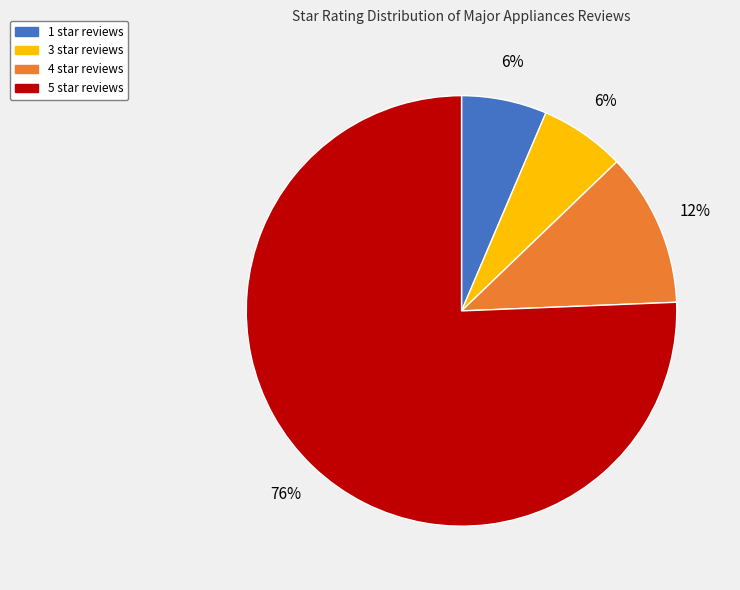

Does any single category account for the majority?

Yes